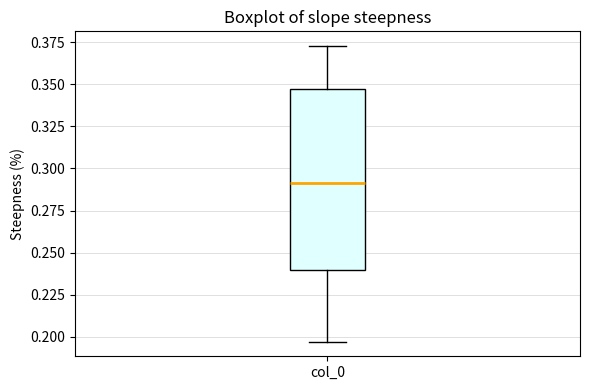

Where is the upper edge of the box for col_0 on the y-axis? The values are not printed on the chart, so give them approximately, as read against the axis.

0.345